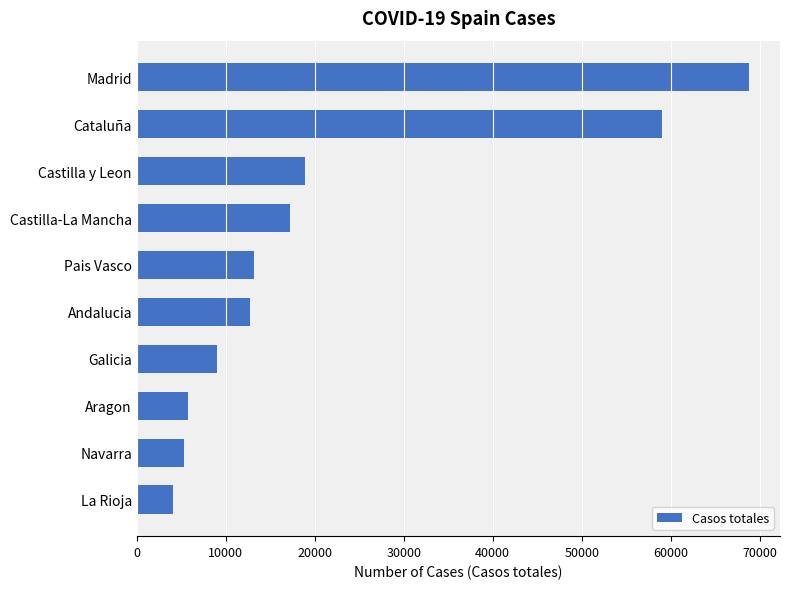

The value at Andalucia is 4470. True or false?

False